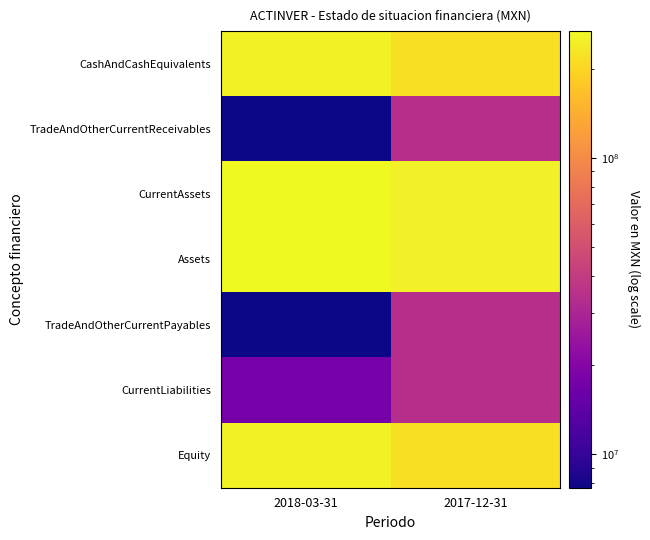

Reading right to left, list all the values displayed in this chart.

CashAndCashEquivalents: 2017-12-31=215815000	2018-03-31=250367000
TradeAndOtherCurrentReceivables: 2017-12-31=33572000	2018-03-31=7699000
CurrentAssets: 2017-12-31=249387000	2018-03-31=267932000
Assets: 2017-12-31=249387000	2018-03-31=267932000
TradeAndOtherCurrentPayables: 2017-12-31=33848000	2018-03-31=7748000
CurrentLiabilities: 2017-12-31=33848000	2018-03-31=17614000
Equity: 2017-12-31=215539000	2018-03-31=250318000